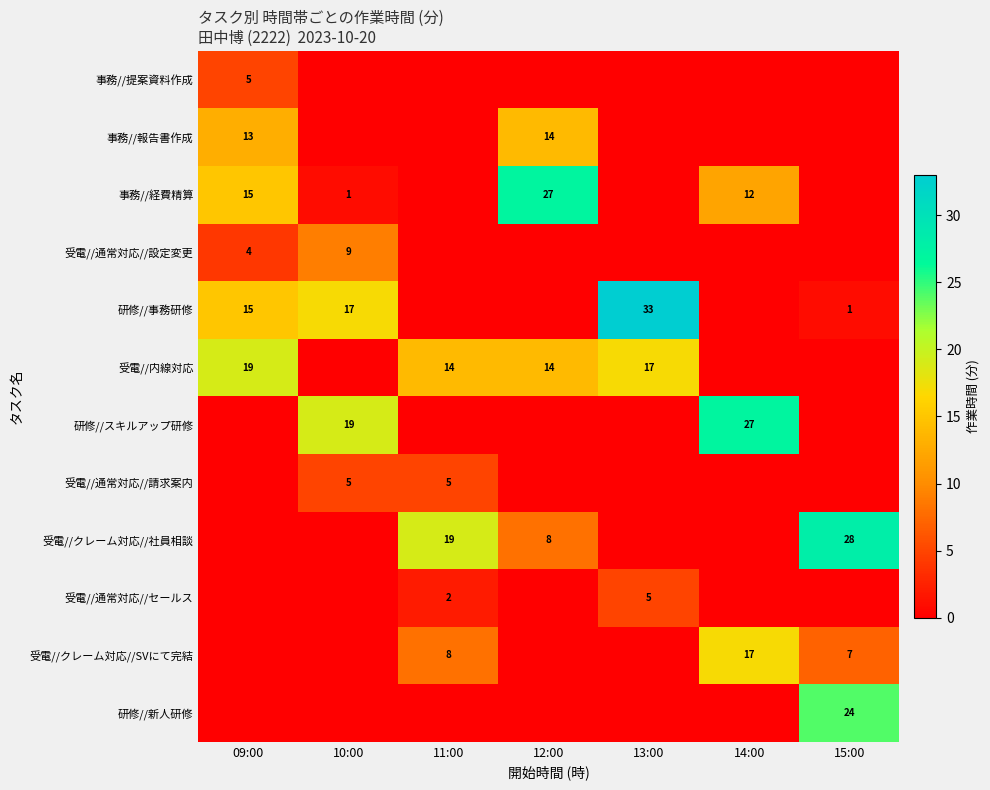

Is it true that 事務//経費精算 equals 19 at 14:00?

False